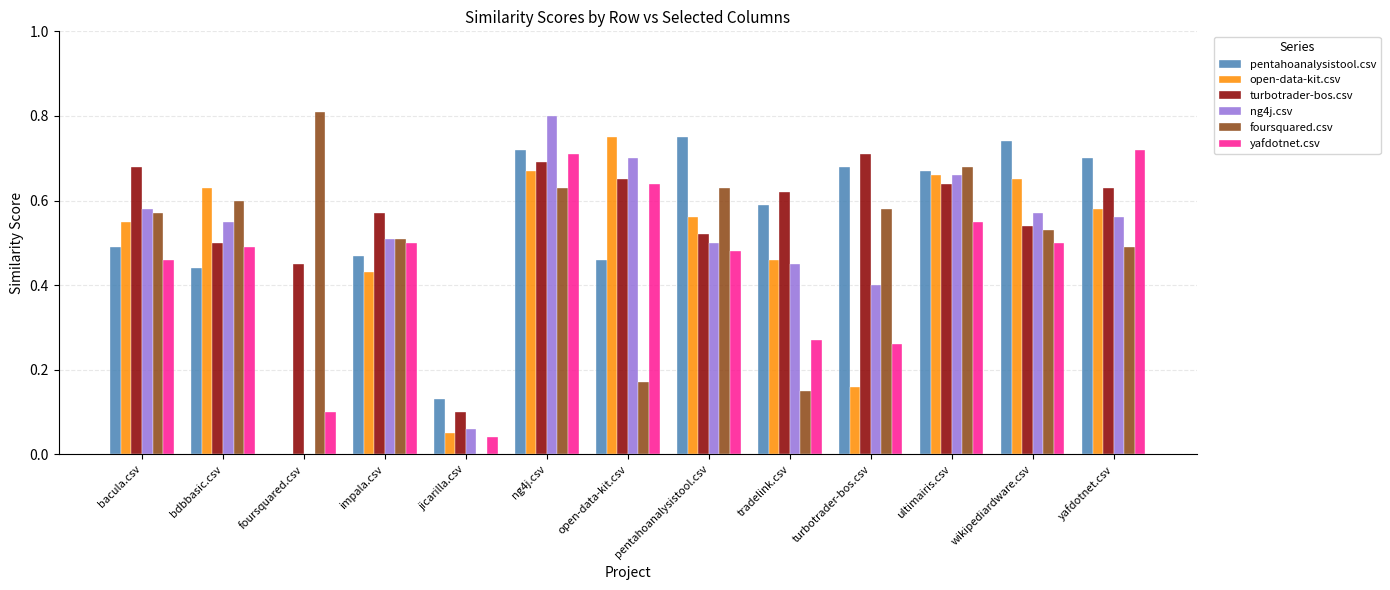

What is the sum of all ng4j.csv values?

6.3